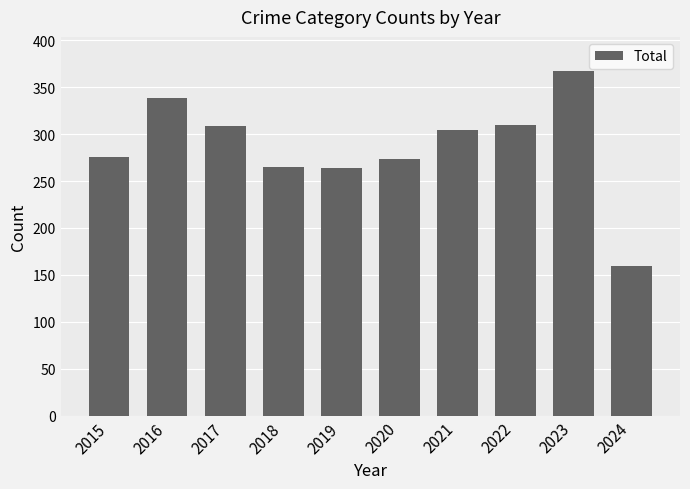

The value at 2022 is 310. True or false?

True